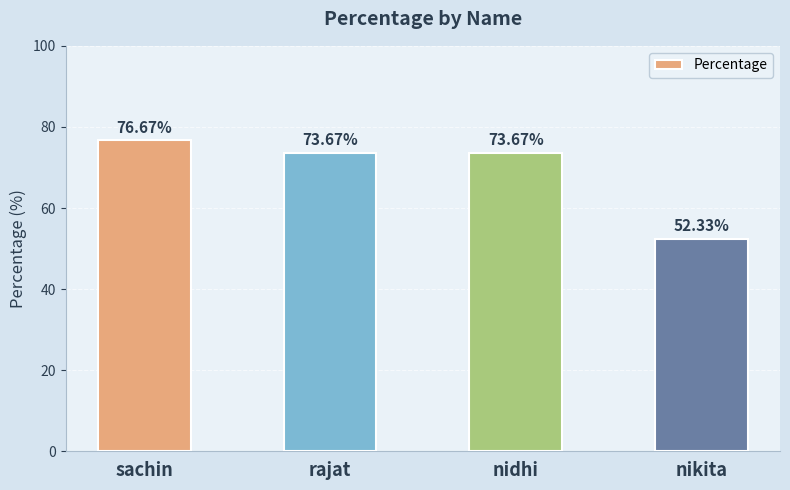

Reading right to left, transcribe all the data shown in this chart.

52.3	73.7	73.7	76.7